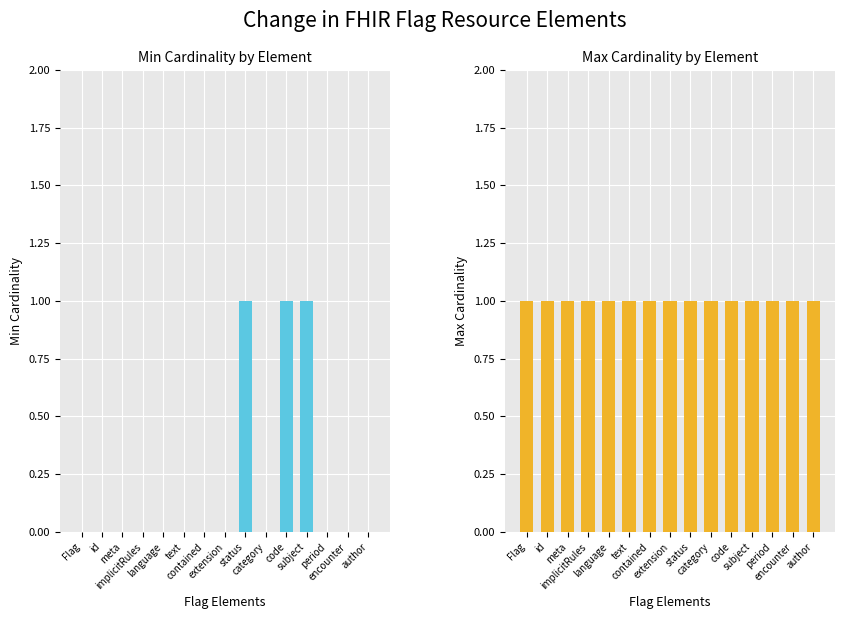

At which label is Max Cardinality closest to 1?

Flag